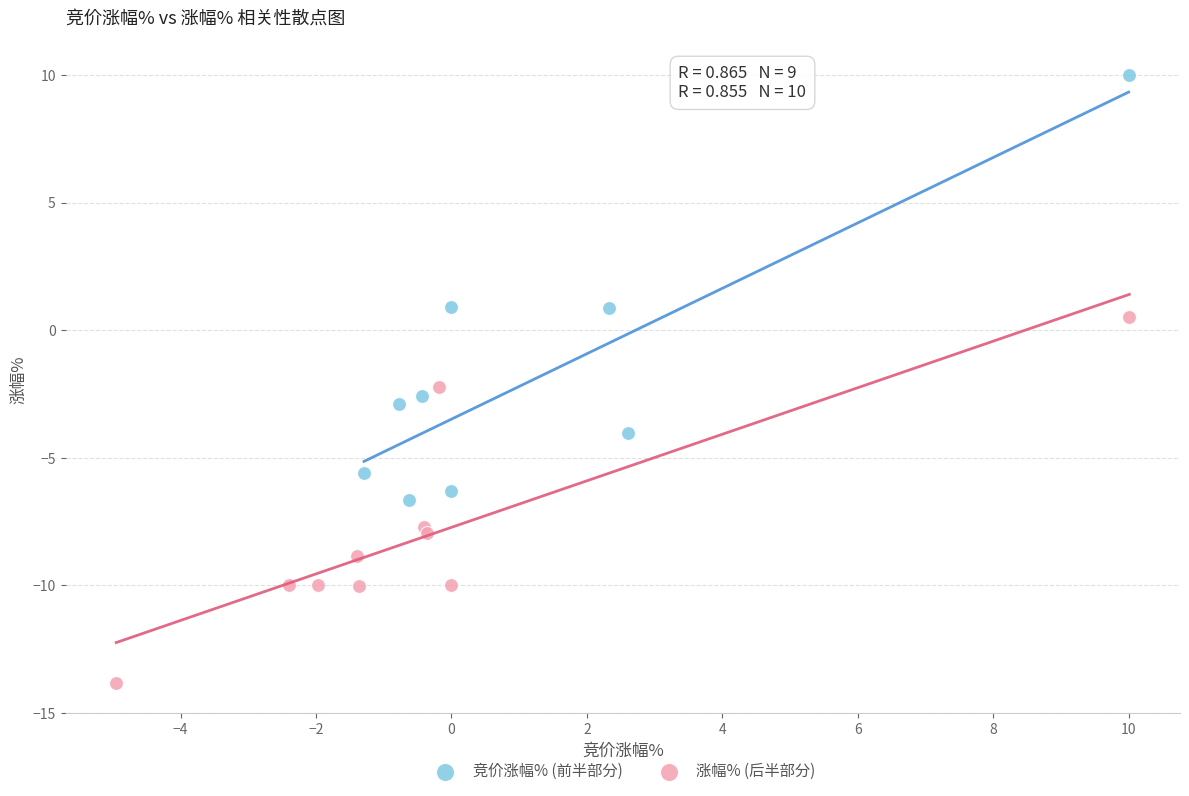

Which series reaches the minimum Y coordinate?

涨幅% (后半部分)